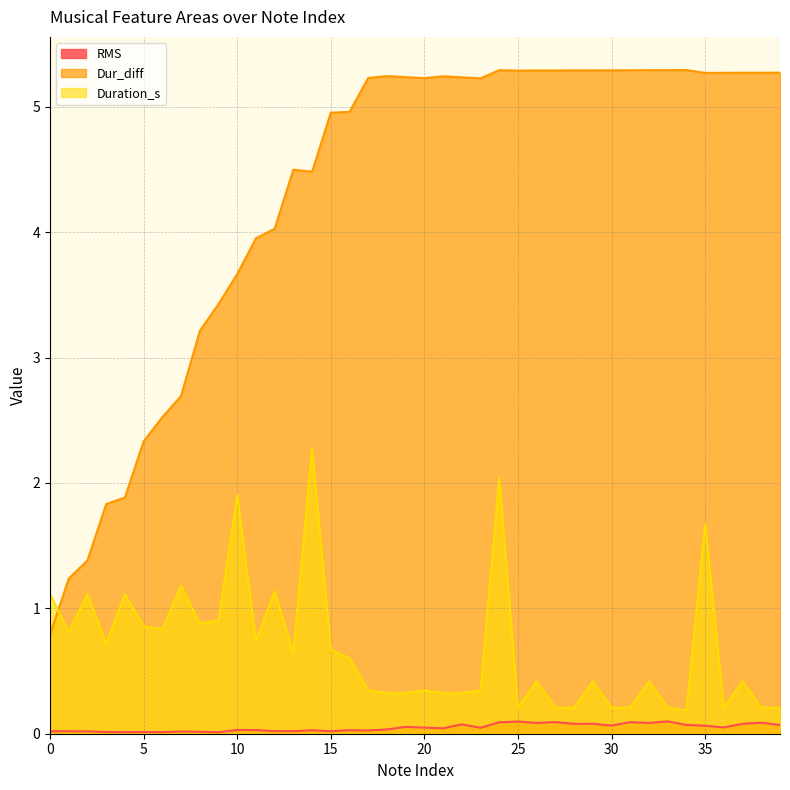

Where is Duration_s nearest to the value 1?

9